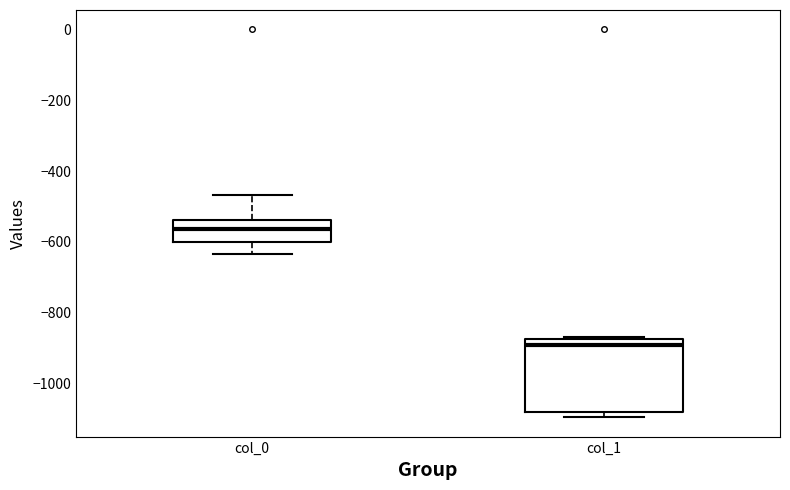

Reading left to right, transcribe this box plot: for each box, give where its median line is, the range the box spans, and where its two whiskers end, as read against the y-axis. The values are not printed on the chart, so give them approximately, as read against the axis.

col_0: median -560, box -600 to -540, whiskers -640 to -460
col_1: median -900, box -1080 to -880, whiskers -1100 to -860